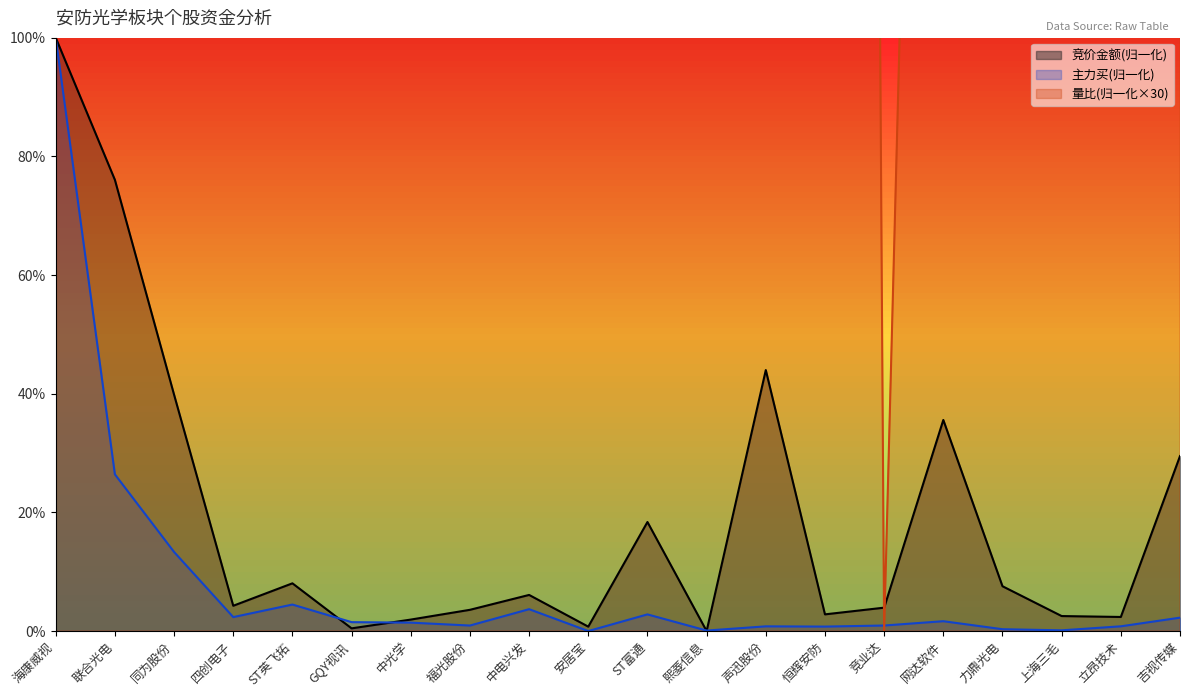

Which category has the highest value across all series?

四创电子